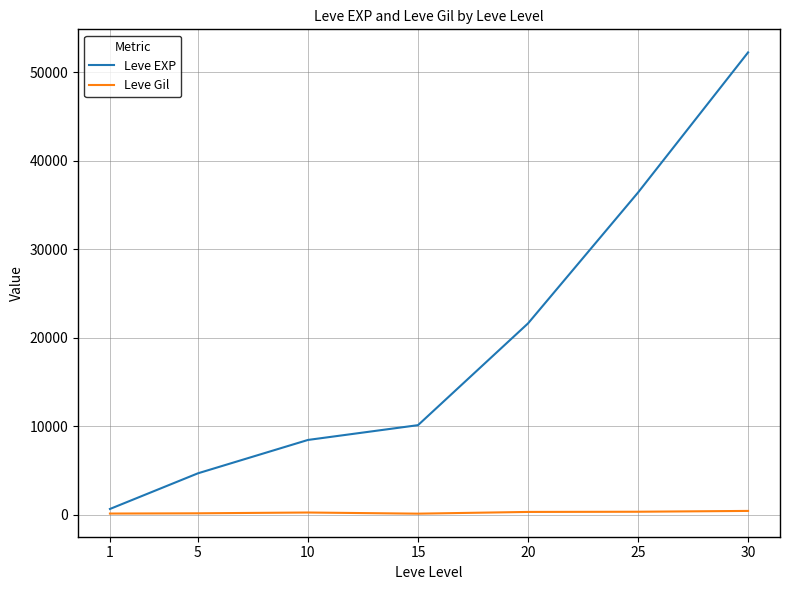

How many values in the Leve EXP series are below 10100?

3